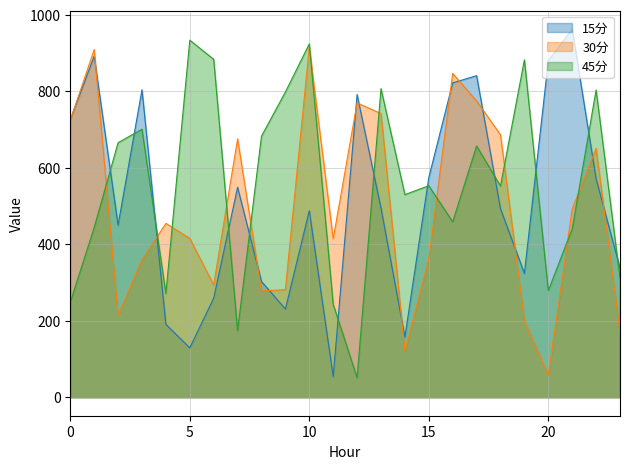

At which label does 45分 reach its peak?

5